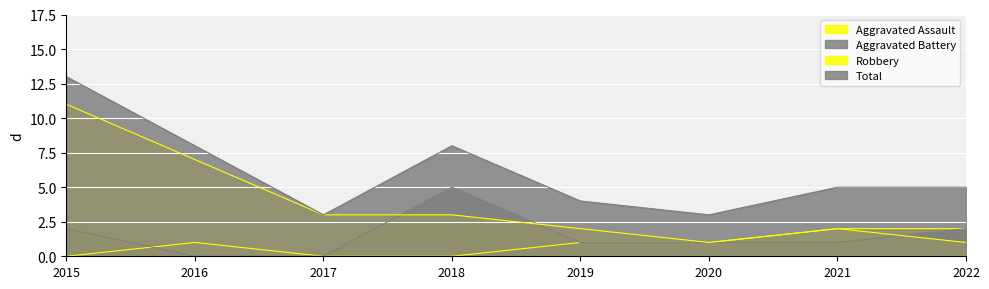

Reading left to right, transcribe all the data shown in this chart.

Aggravated Assault: 2015=0	2016=1	2017=0	2018=0	2019=1	2020=1	2021=2	2022=2
Aggravated Battery: 2015=2	2016=0	2017=0	2018=5	2019=1	2020=1	2021=1	2022=2
Robbery: 2015=11	2016=7	2017=3	2018=3	2019=2	2020=1	2021=2	2022=1
Total: 2015=13	2016=8	2017=3	2018=8	2019=4	2020=3	2021=5	2022=5